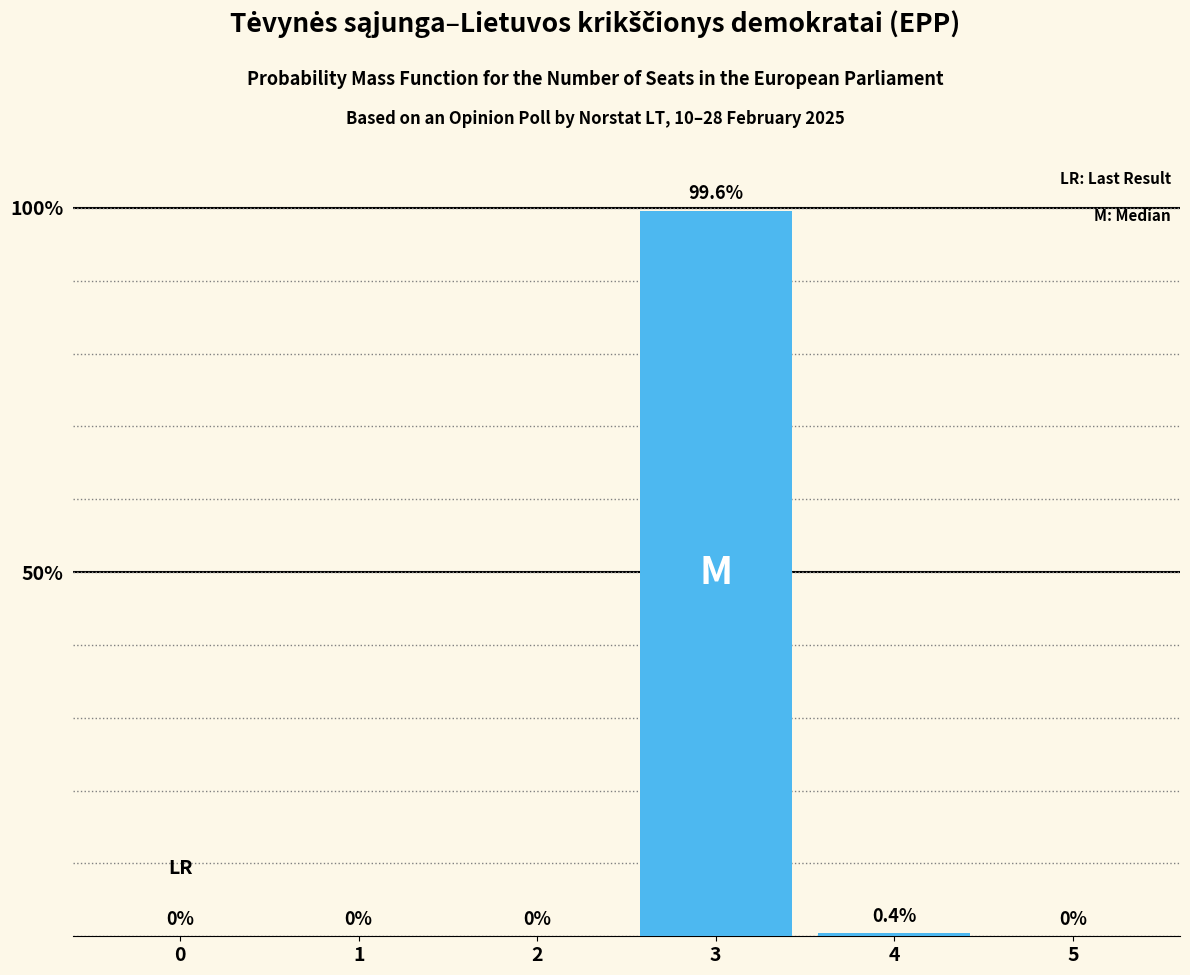

Reading left to right, list all the values displayed in this chart.

0=0.0	1=0.0	2=0.0	3=99.6	4=0.4	5=0.0